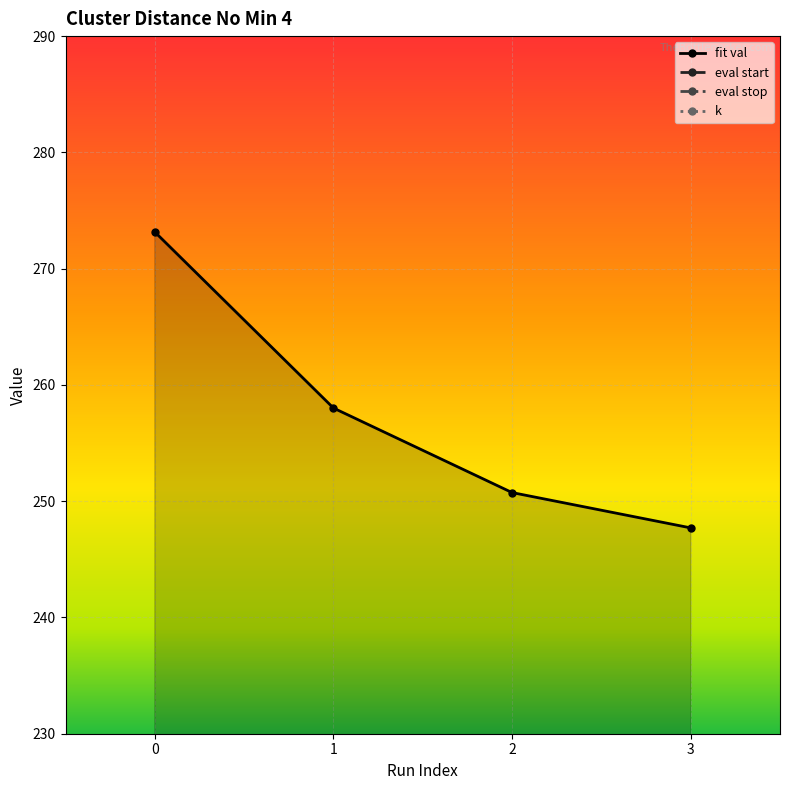

What is the sum of all k values?

16.0